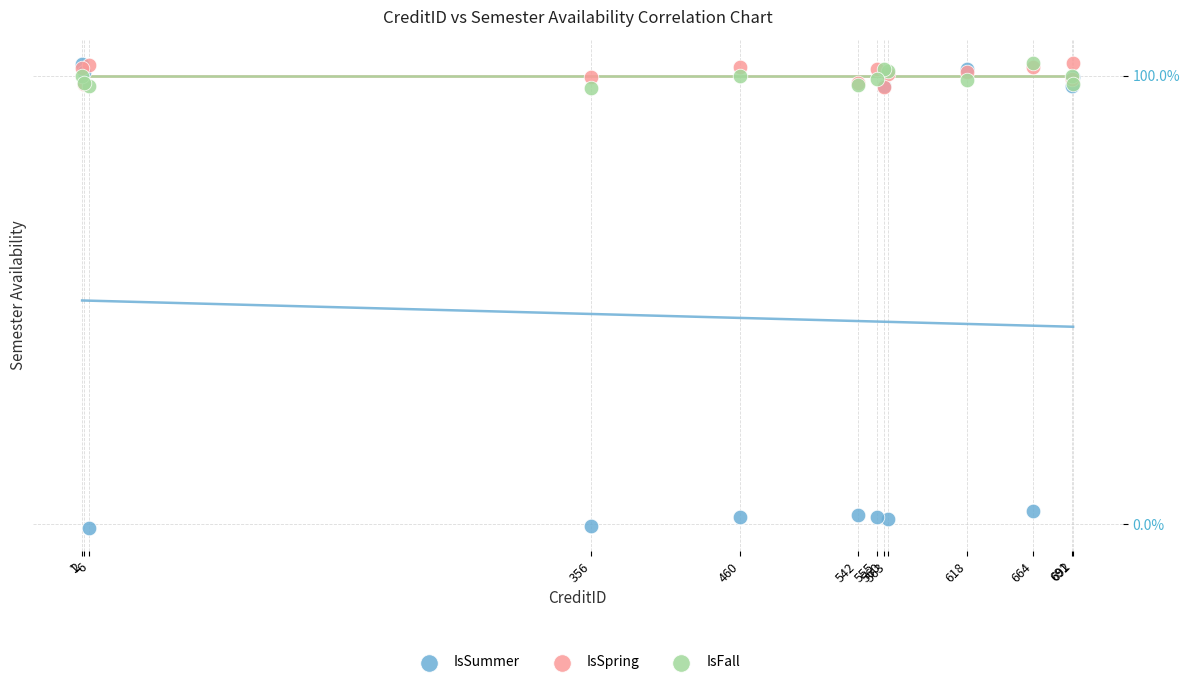

What are all the series names shown in the legend?

IsSummer, IsSpring, IsFall